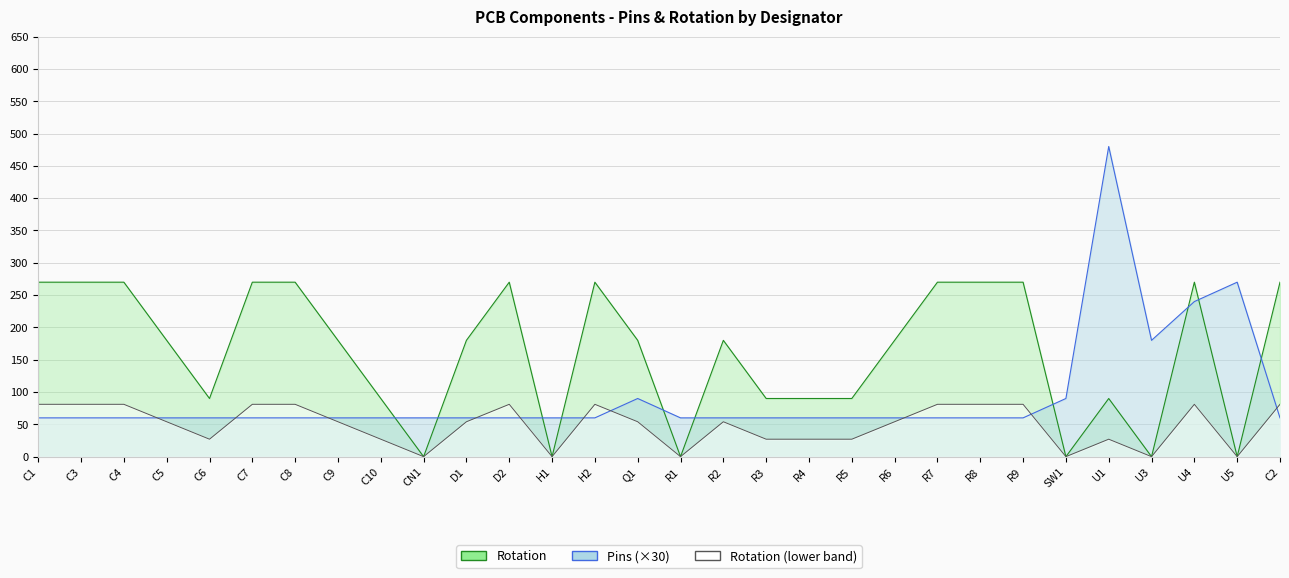

Where does the Rotation series first go above 180?

C1